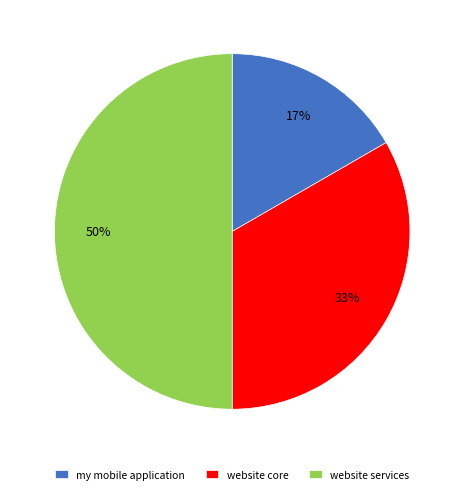

What is the largest slice in the pie chart?

website services